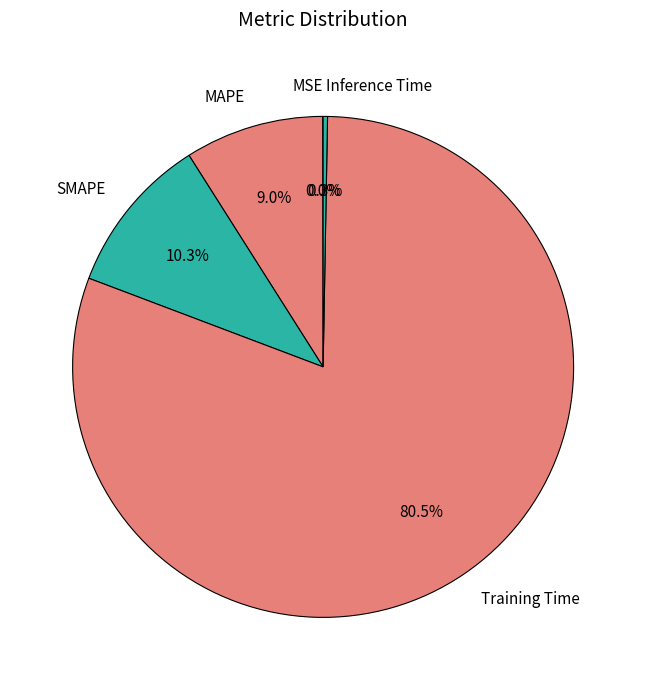

Which slice is the largest?

Training Time